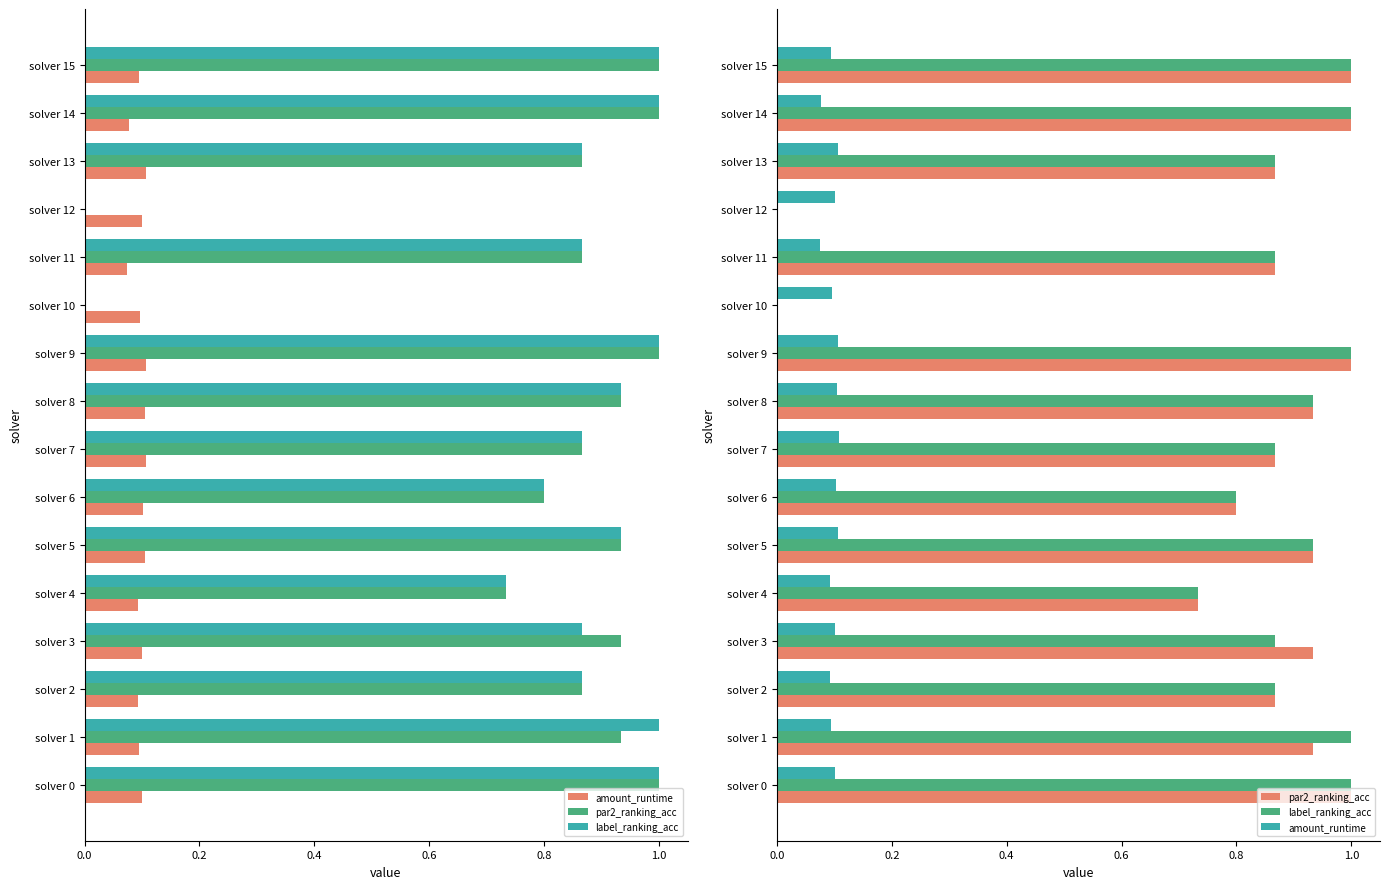

Are the bars horizontal?

Yes